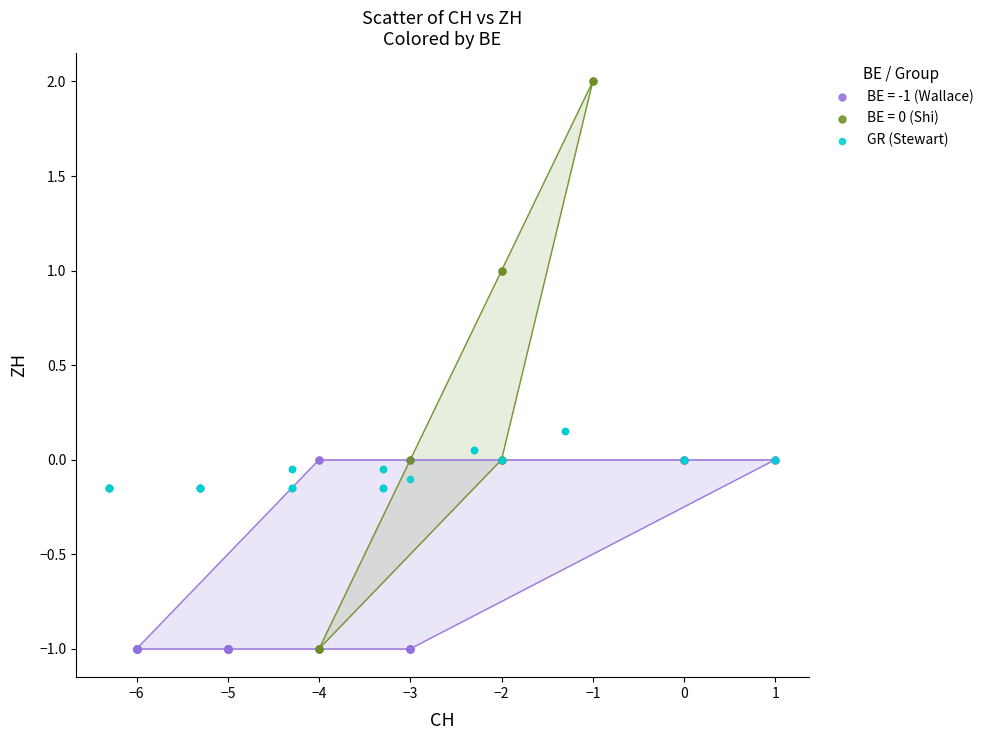

Which series has the largest Y range (max minus min)?

BE = 0 (Shi)